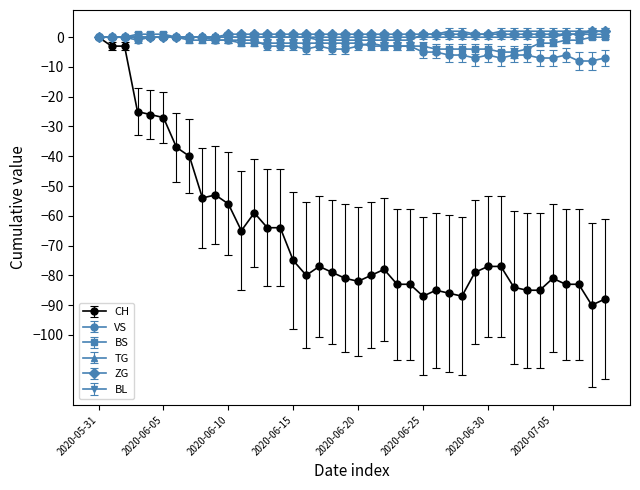

What is the smallest value displayed?

-90